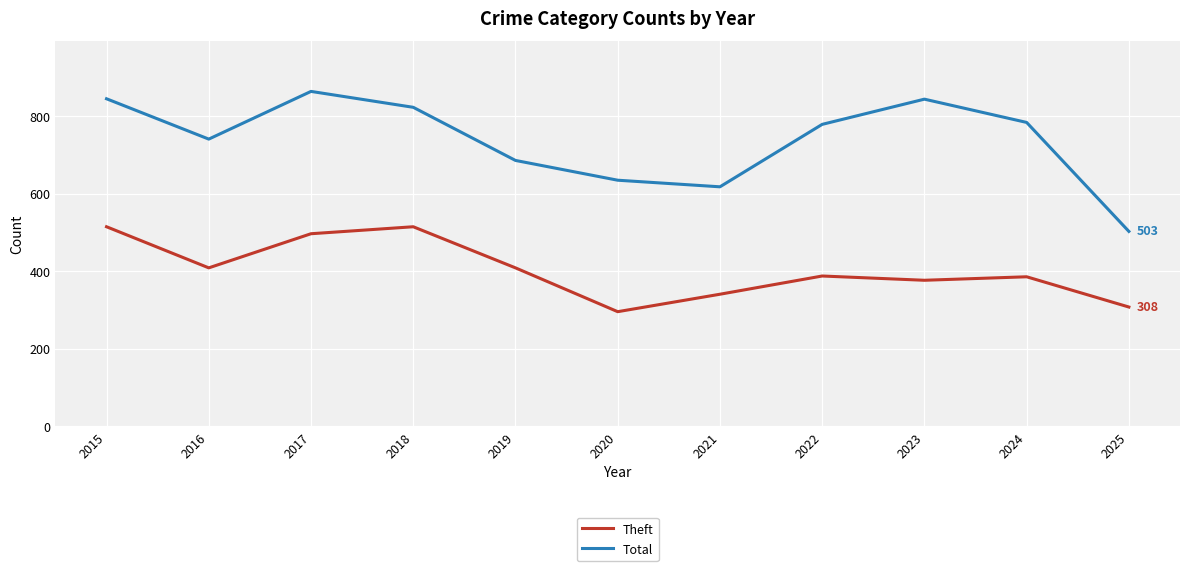

How many interior local valleys does the Theft series have?

3